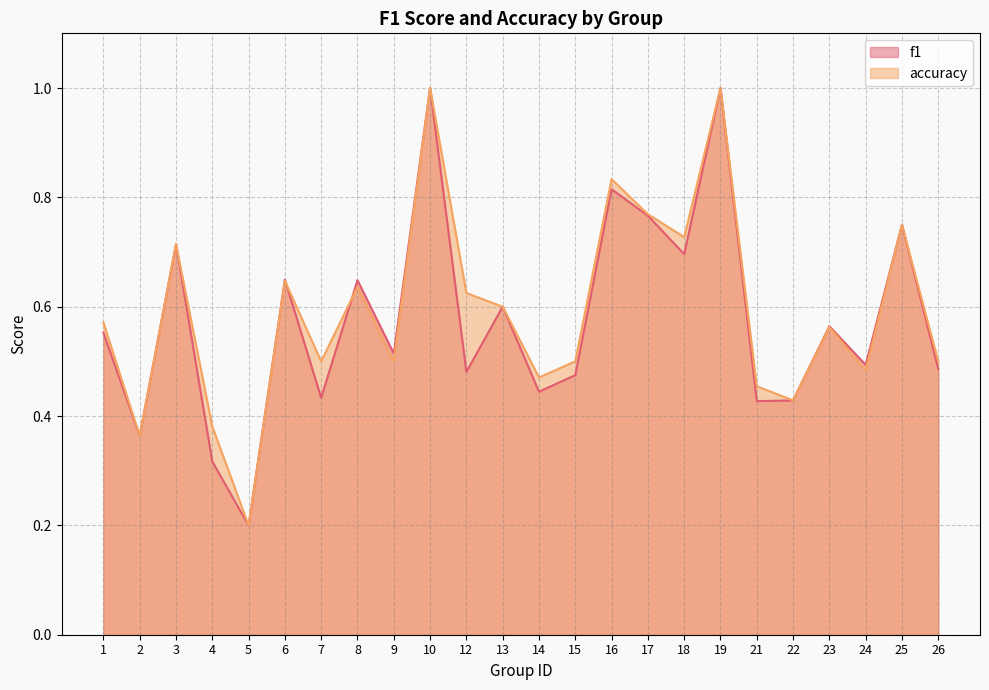

How many f1 values are between 0 and 1?

24